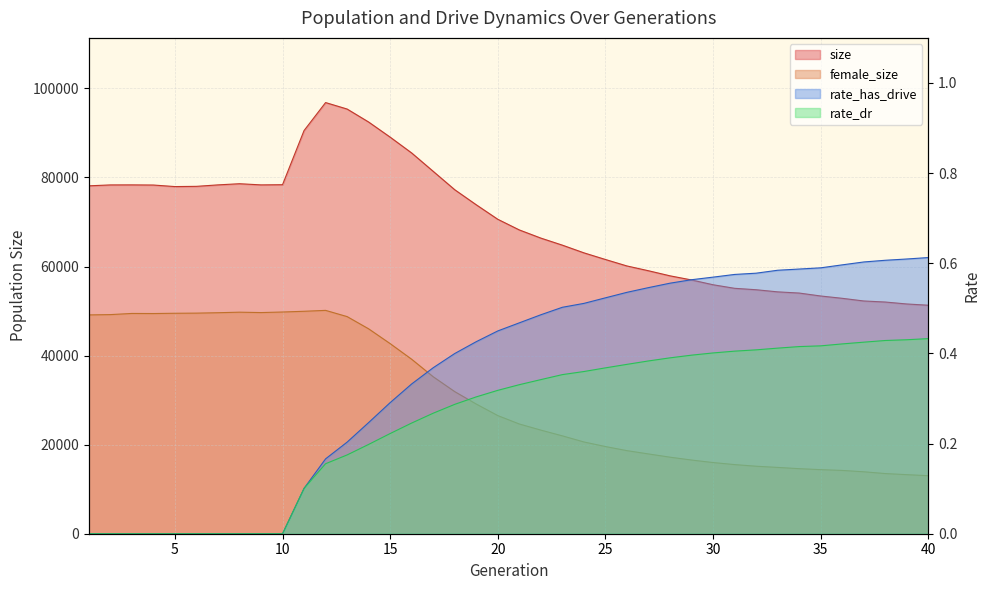

Reading left to right, extract all data points from this chart.

size: 1=78124.0	2=78327.0	3=78337.0	4=78303.0	5=77957.0	6=78007.0	7=78335.0	8=78596.0	9=78335.0	10=78376.0	11=90538.0	12=96822.0	13=95368.0	14=92450.0	15=89054.0	16=85497.0	17=81371.0	18=77245.0	19=73863.0	20=70609.0	21=68218.0	22=66385.0	23=64800.0	24=63075.0	25=61580.0	26=60126.0	27=59052.0	28=57912.0	29=56984.0	30=55908.0	31=55110.0	32=54791.0	33=54313.0	34=54046.0	35=53384.0	36=52864.0	37=52266.0	38=52029.0	39=51591.0	40=51311.0
female_size: 1=49138.0	2=49205.0	3=49465.0	4=49445.0	5=49507.0	6=49537.0	7=49629.0	8=49749.0	9=49663.0	10=49788.0	11=49953.0	12=50155.0	13=48758.0	14=46010.0	15=42688.0	16=39173.0	17=35246.0	18=31908.0	19=29116.0	20=26528.0	21=24640.0	22=23268.0	23=21975.0	24=20607.0	25=19577.0	26=18657.0	27=17916.0	28=17189.0	29=16548.0	30=15984.0	31=15526.0	32=15159.0	33=14891.0	34=14609.0	35=14389.0	36=14214.0	37=13911.0	38=13510.0	39=13264.0	40=13032.0
rate_has_drive: 1=0.0	2=0.0	3=0.0	4=0.0	5=0.0	6=0.0	7=0.0	8=0.0	9=0.0	10=0.0	11=0.1	12=0.2	13=0.2	14=0.2	15=0.3	16=0.3	17=0.4	18=0.4	19=0.4	20=0.4	21=0.5	22=0.5	23=0.5	24=0.5	25=0.5	26=0.5	27=0.5	28=0.6	29=0.6	30=0.6	31=0.6	32=0.6	33=0.6	34=0.6	35=0.6	36=0.6	37=0.6	38=0.6	39=0.6	40=0.6
rate_dr: 1=0.0	2=0.0	3=0.0	4=0.0	5=0.0	6=0.0	7=0.0	8=0.0	9=0.0	10=0.0	11=0.1	12=0.2	13=0.2	14=0.2	15=0.2	16=0.2	17=0.3	18=0.3	19=0.3	20=0.3	21=0.3	22=0.3	23=0.4	24=0.4	25=0.4	26=0.4	27=0.4	28=0.4	29=0.4	30=0.4	31=0.4	32=0.4	33=0.4	34=0.4	35=0.4	36=0.4	37=0.4	38=0.4	39=0.4	40=0.4